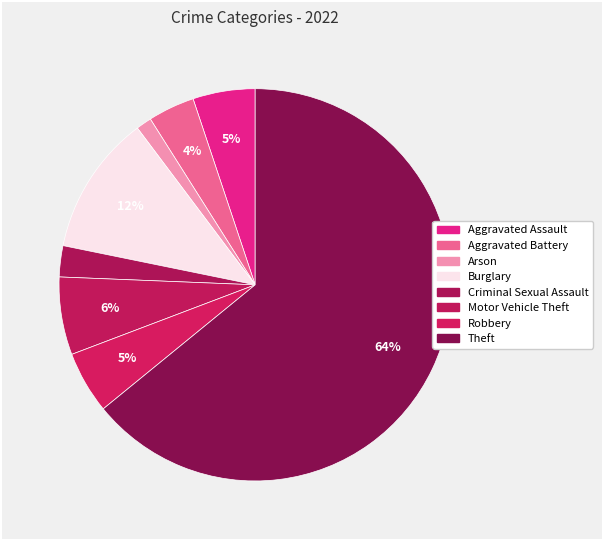

How many segments does this pie chart have?

8